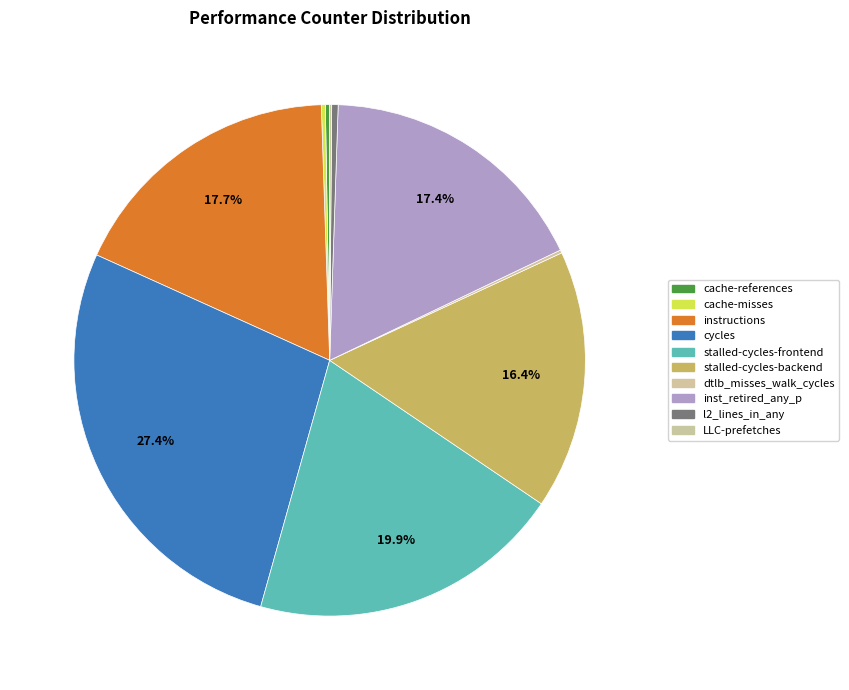

To the nearest percent, what is the average slice percentage?

10%